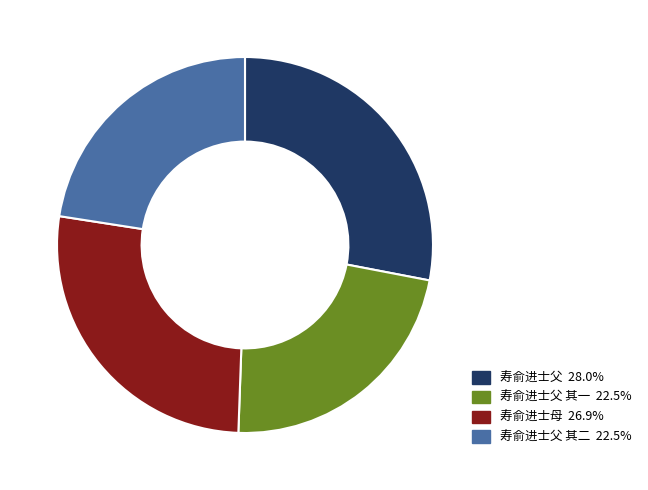

Approximately how many times larger is the value at 寿俞进士母 26.9% compared to 寿俞进士父 其二 22.5%?

1.2